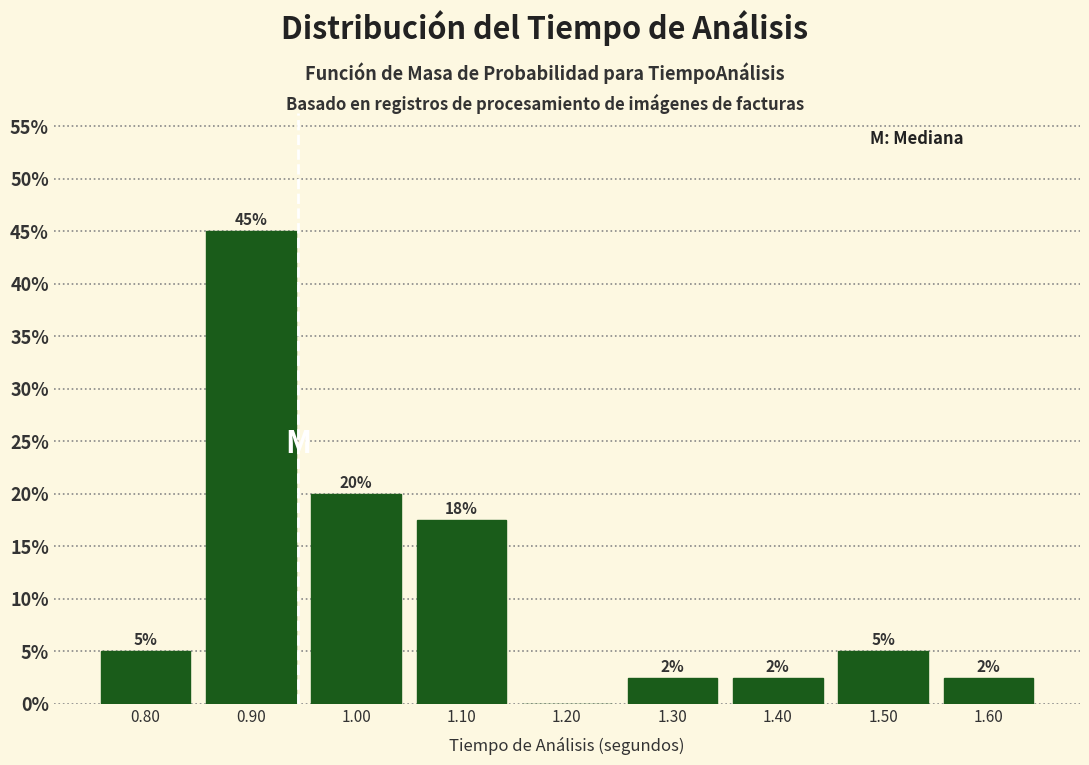

Which range on the x-axis has the tallest bar?

0.85 to 0.95